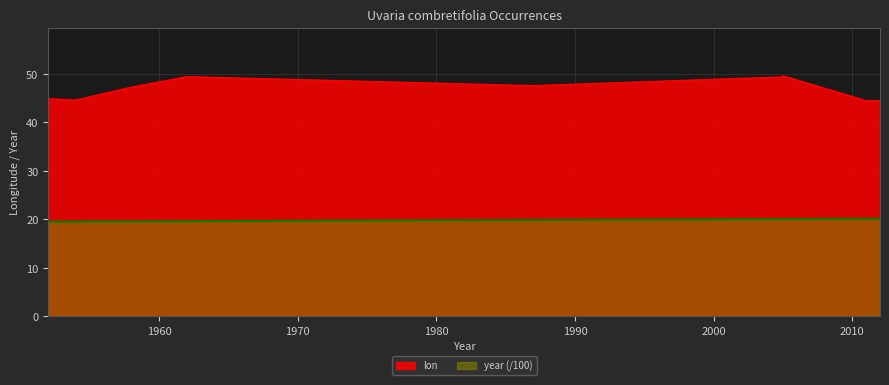

What is the lowest value of the lon series?

44.5